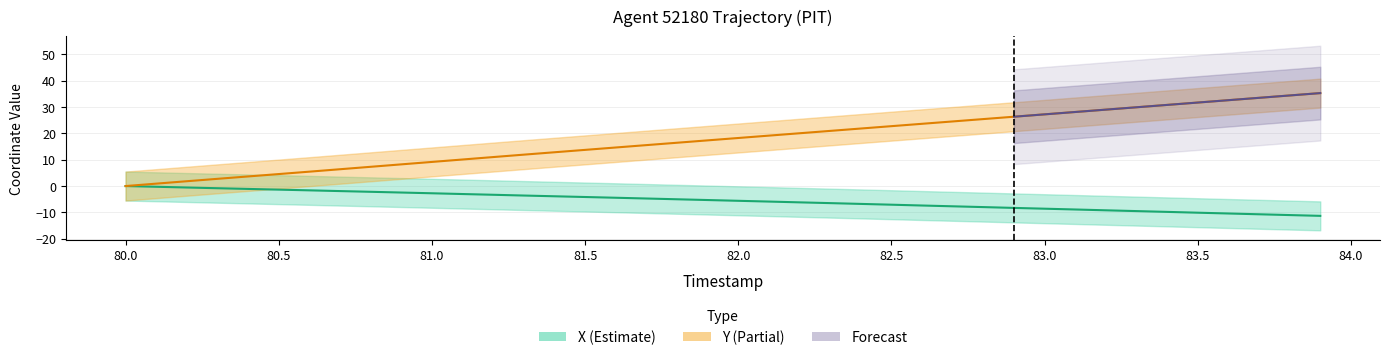

What is the difference between the maximum and second lowest values in the X series?

11.0